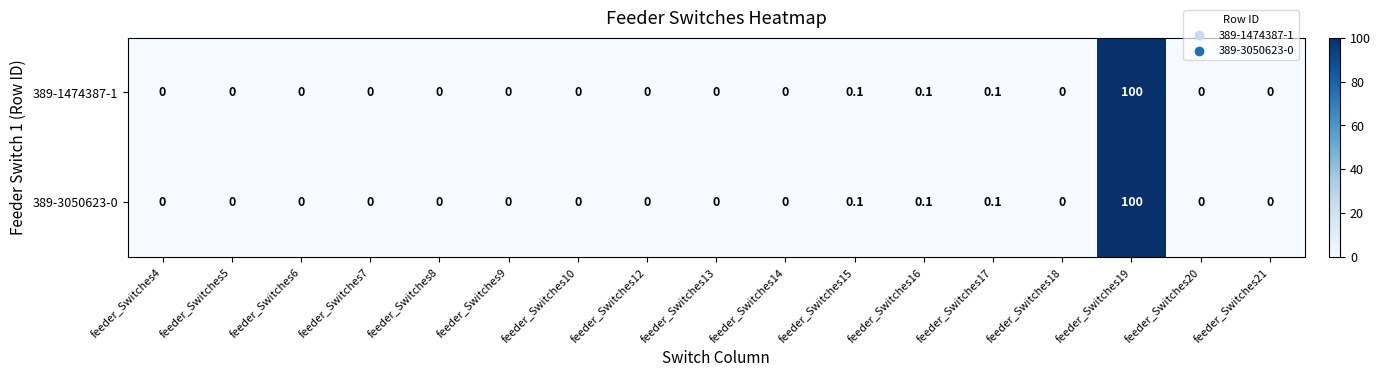

True or false: 389-3050623-0 has a value of 0.0 at feeder_Switches12.

True